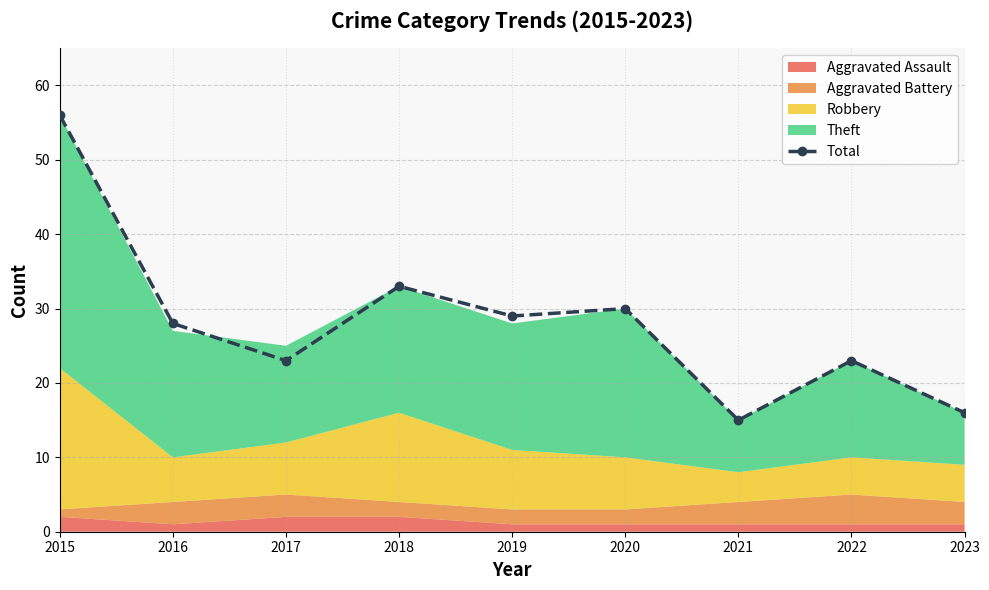

The chart shows a value of 56 at 2015. True or false?

True